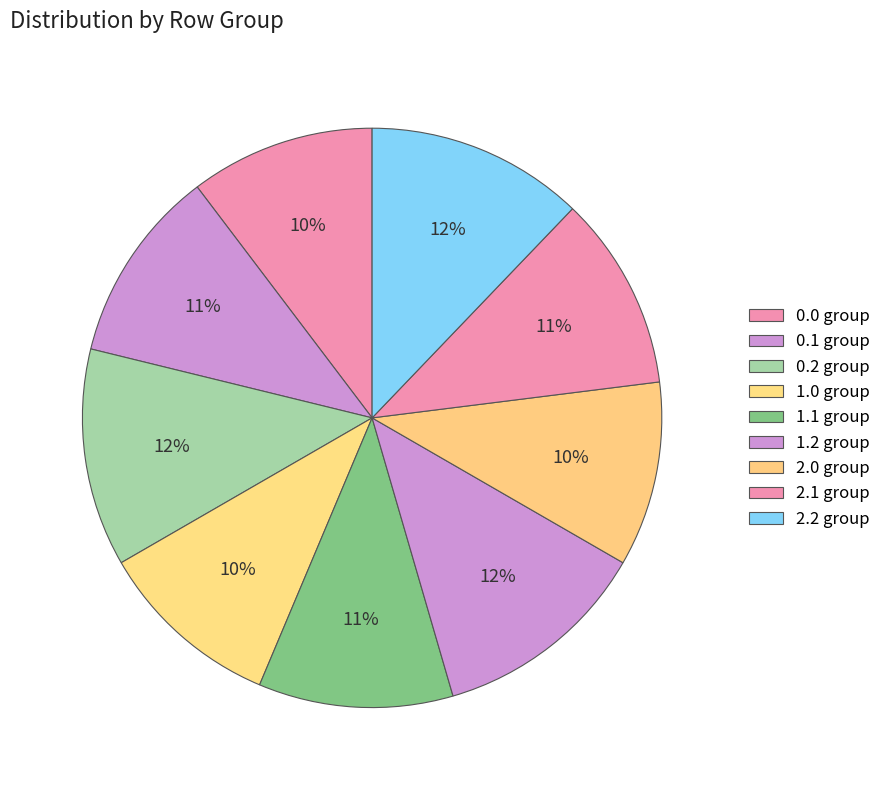

What is the largest slice in the pie chart?

0.2